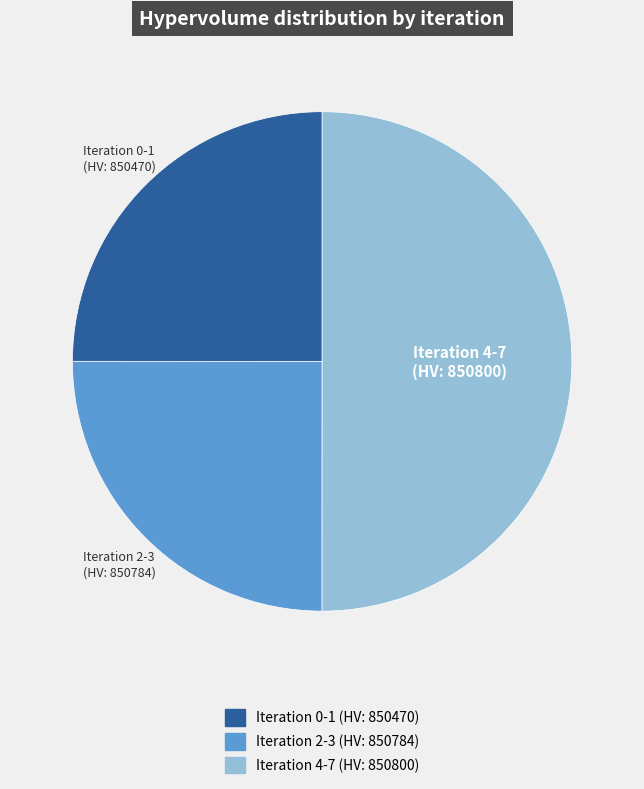

How many segments does this pie chart have?

3